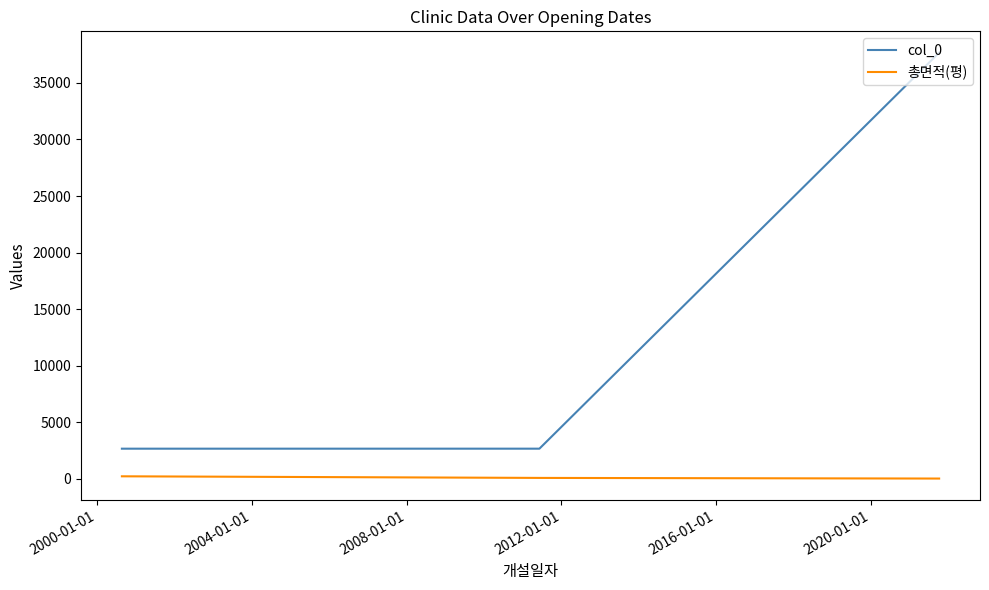

Which series has the largest range (max minus min)?

col_0